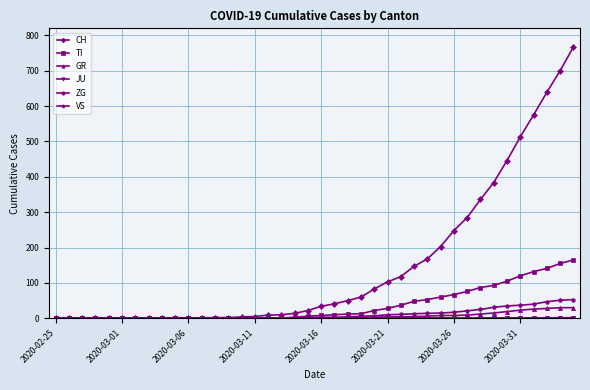

What is the maximum value for TI?

165